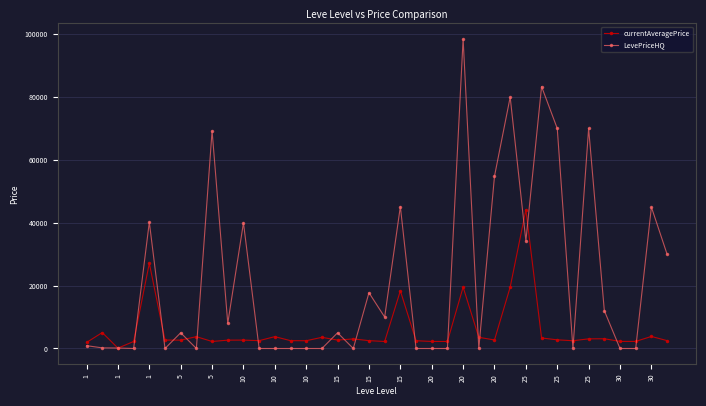

What is the highest value of the LevePriceHQ series?

98519.0